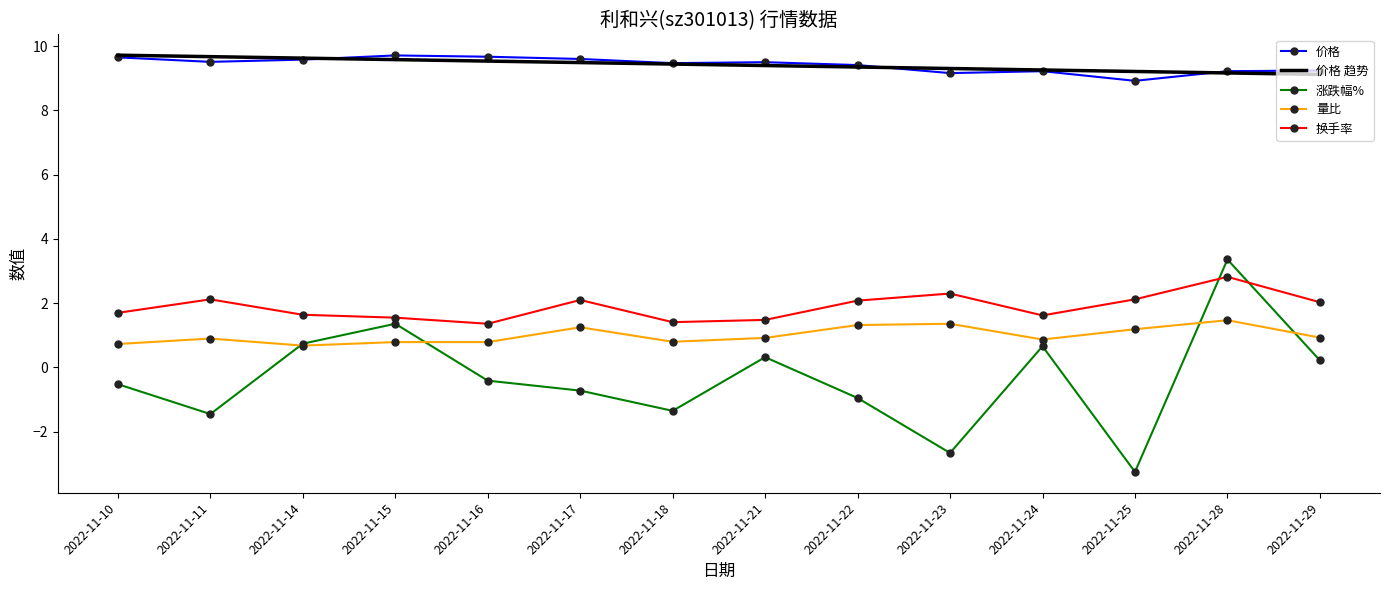

What is the average value of the 涨跌幅% series?

-0.3